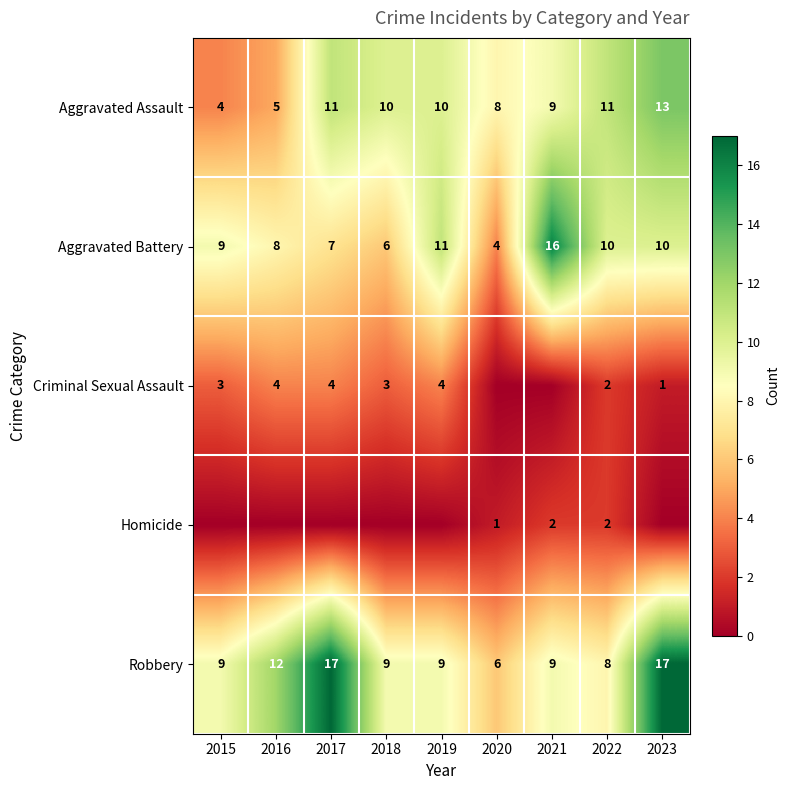

Where is Robbery nearest to the value 11?

2016